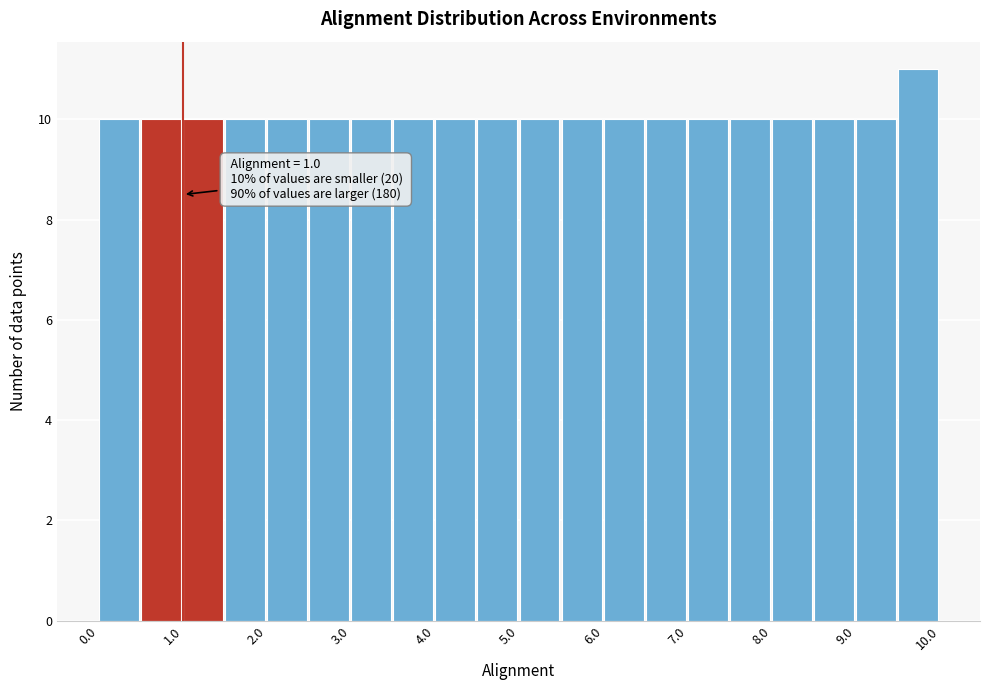

Over which range of the x-axis is the bar tallest?

9.5 to 10.0